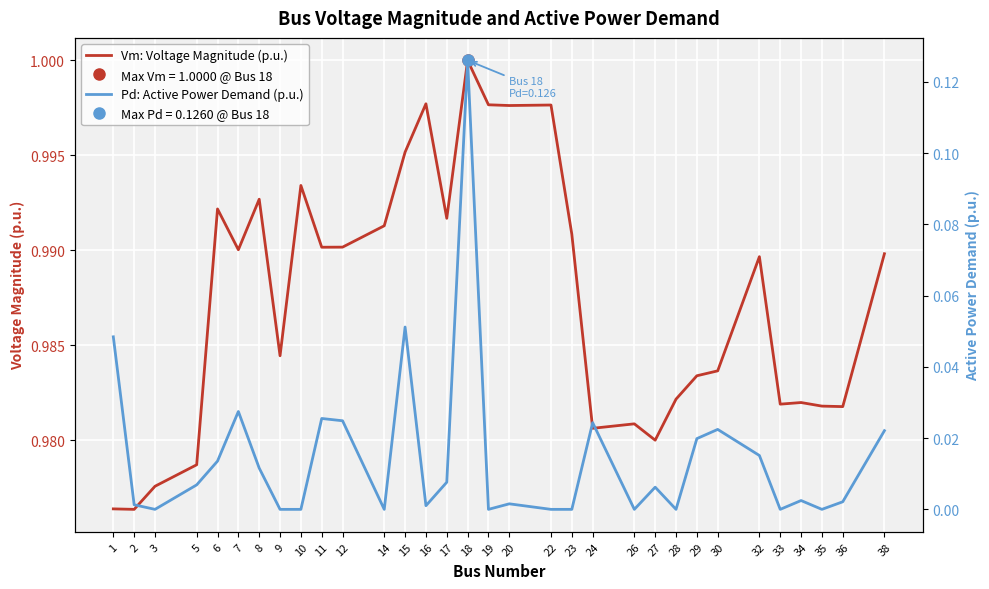

What are all the series names shown in the legend?

Vm: Voltage Magnitude (p.u.), Pd: Active Power Demand (p.u.)